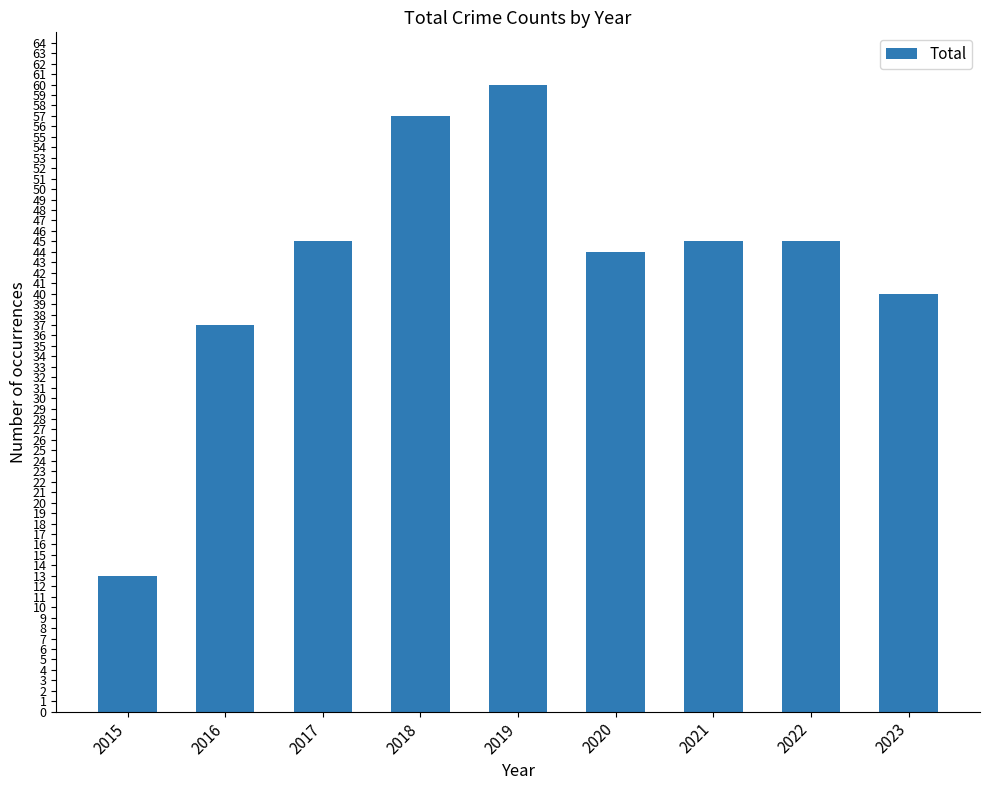

Reading left to right, transcribe all the data shown in this chart.

2015=13	2016=37	2017=45	2018=57	2019=60	2020=44	2021=45	2022=45	2023=40